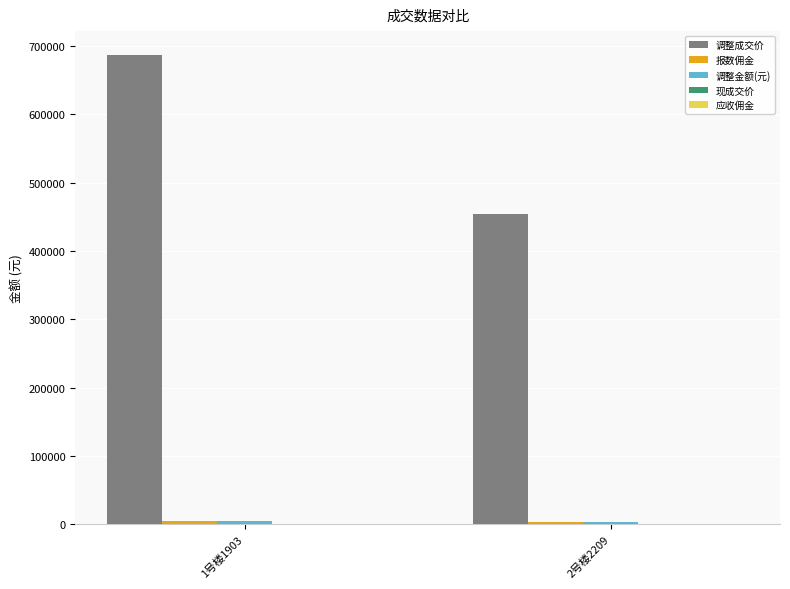

What is the label of the 1st bar from the right?

2号楼2209